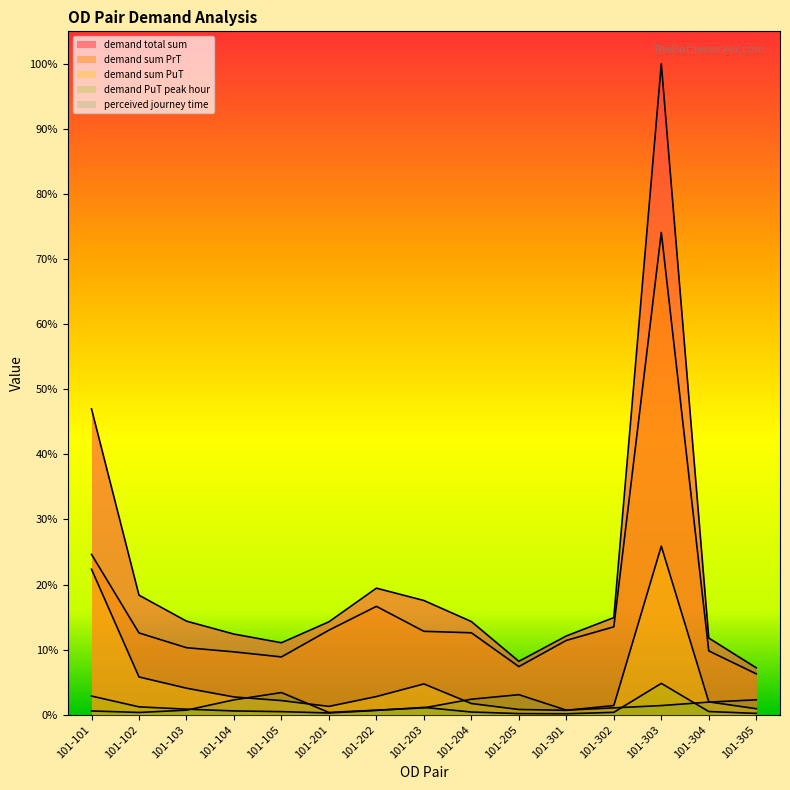

What are all the series names shown in the legend?

demand total sum, demand sum PrT, demand sum PuT, demand PuT peak hour, perceived journey time